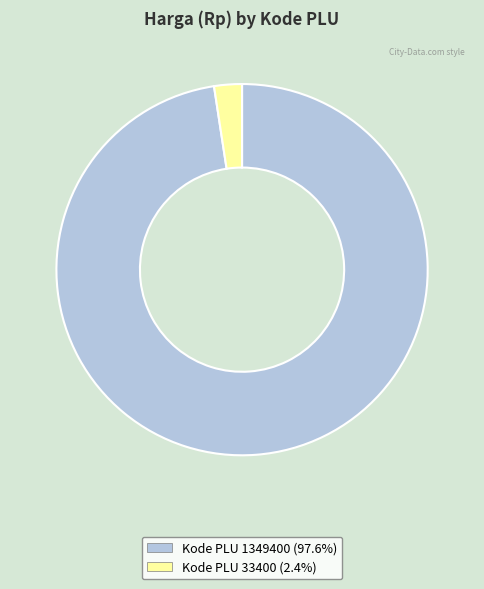

Is there any slice that represents more than half of the pie?

Yes